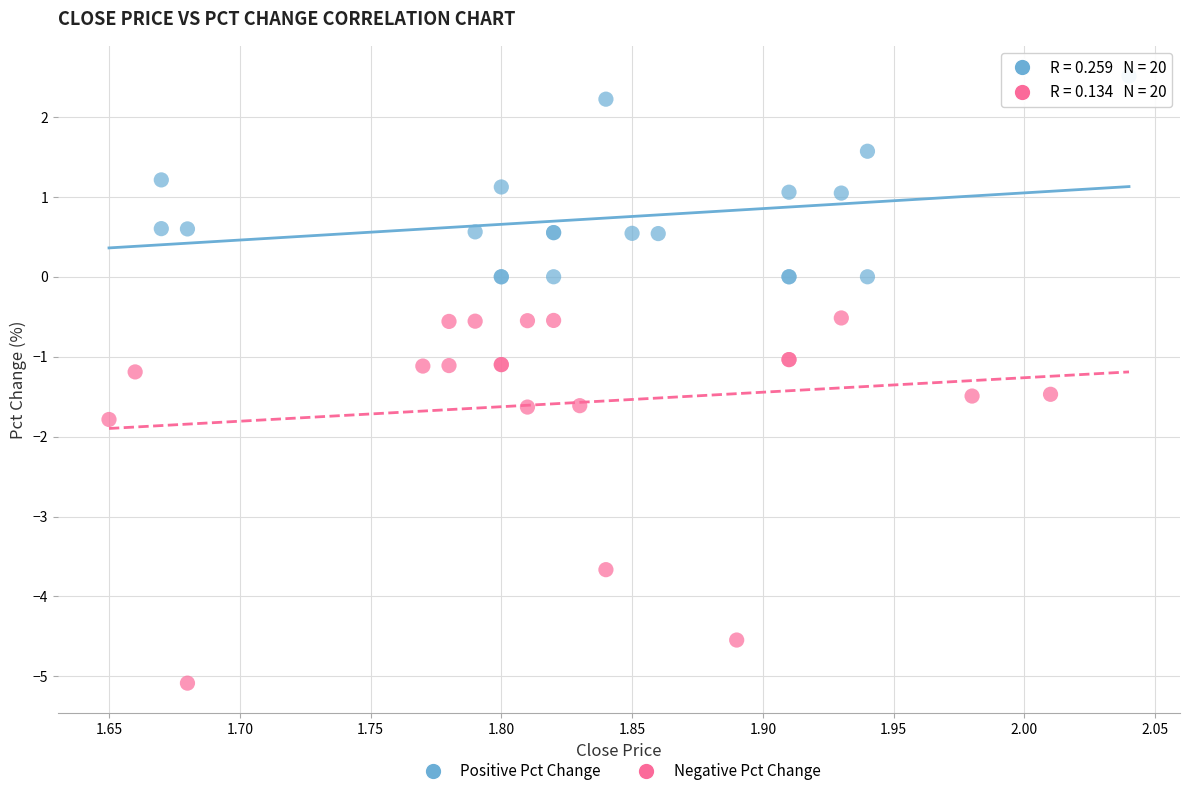

Which series contains the lowest Y value?

Negative Pct Change